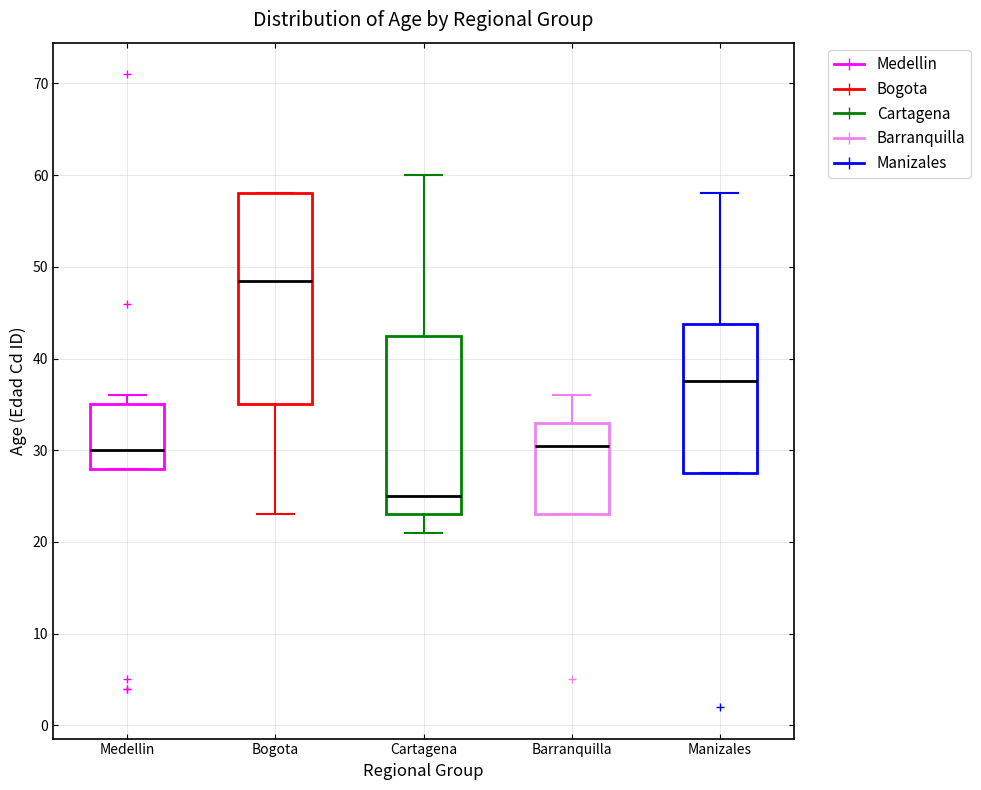

Where is the lower edge of the box for Medellin on the y-axis? The values are not printed on the chart, so give them approximately, as read against the axis.

28